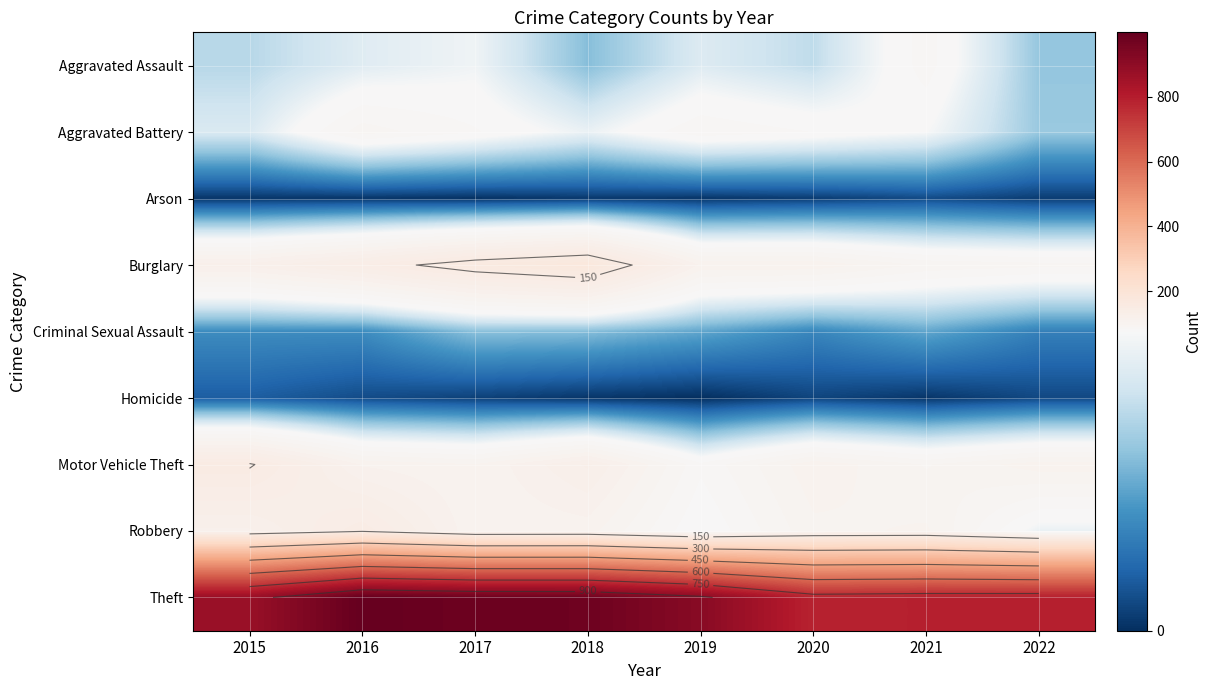

Is it true that Robbery equals 102 at 2020?

True